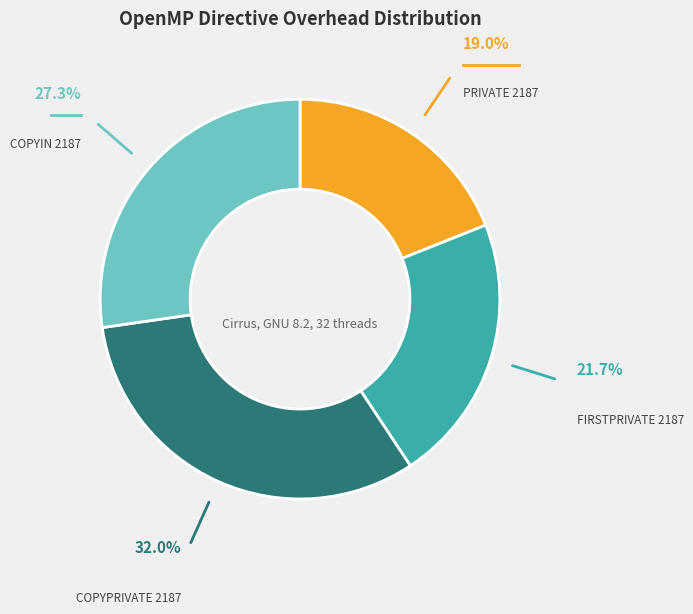

What is the ratio of the value at PRIVATE 2187 to the value at COPYIN 2187?

0.7